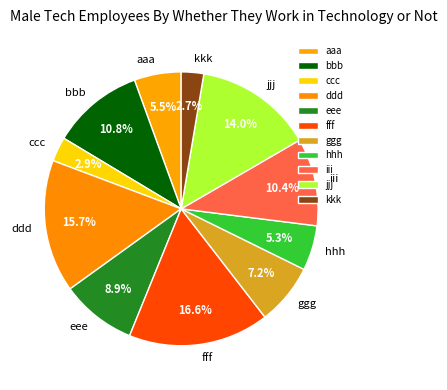

True or false: fff accounts for 17% of the total.

True